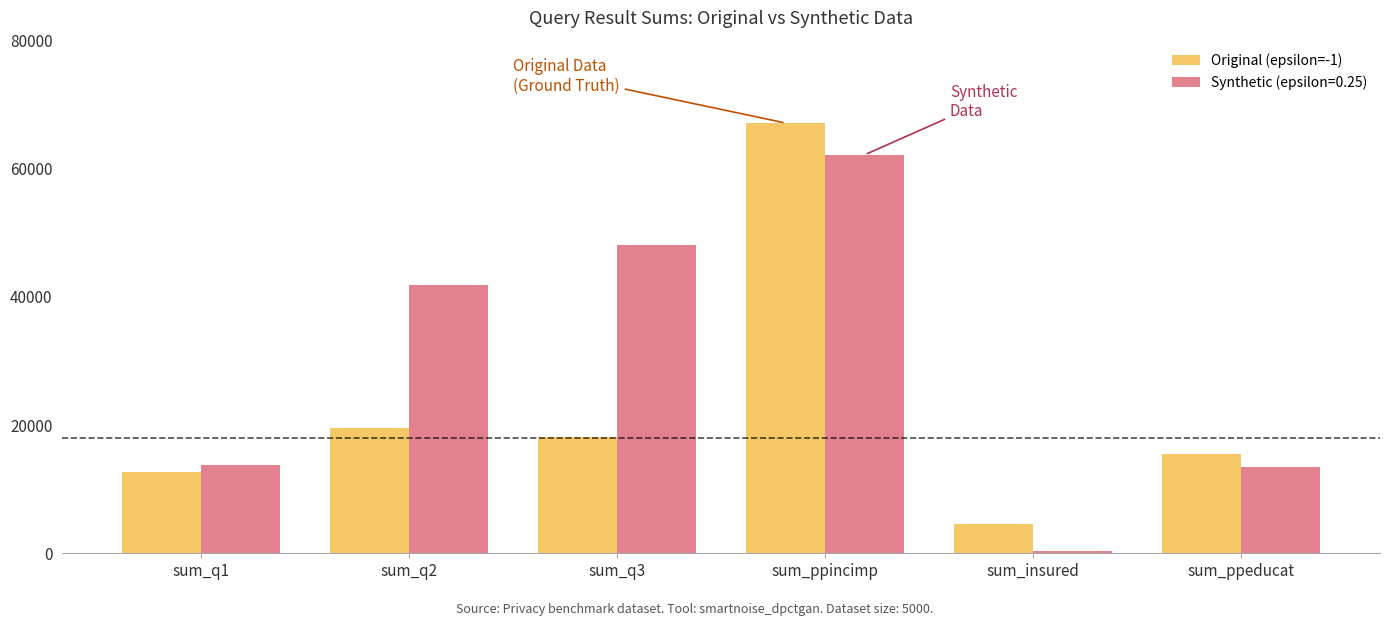

The value of Original (epsilon=-1) at sum_insured is 4640. True or false?

True